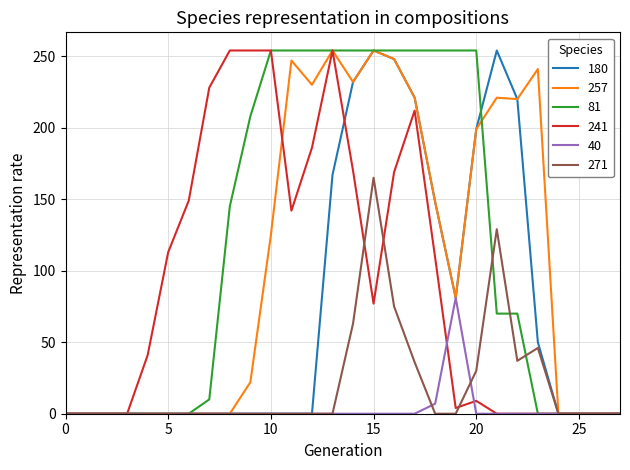

Which series has the largest total across all categories?

81